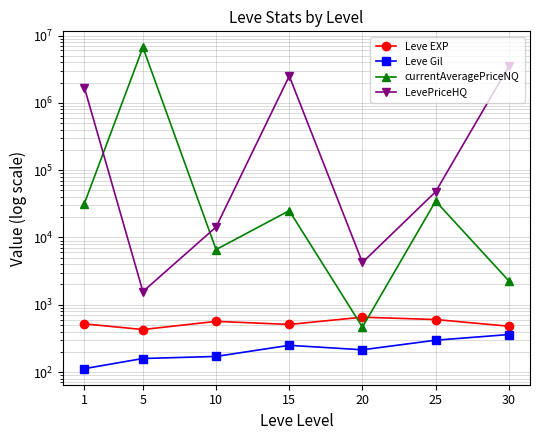

True or false: Leve EXP has more than 1 points higher than both neighbors.

True